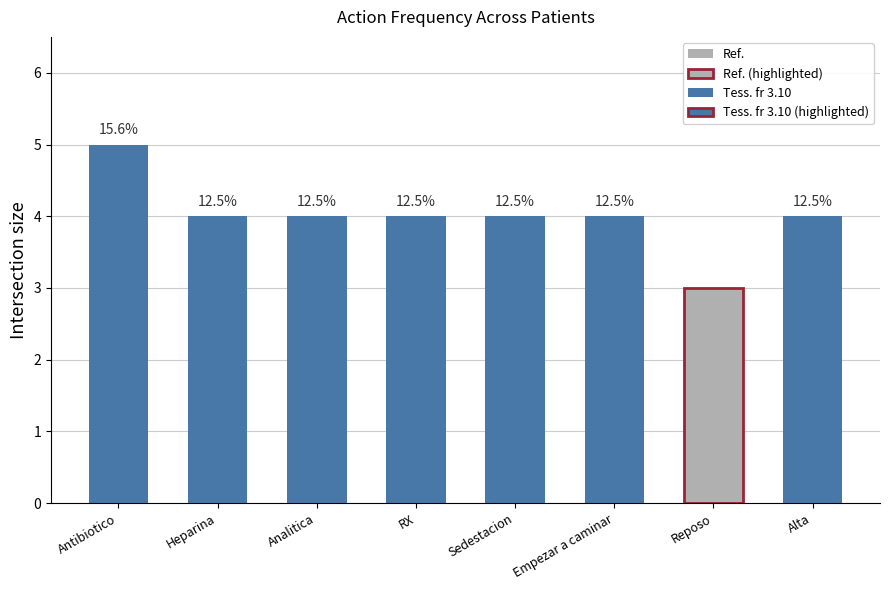

At which category does the chart reach its peak across all series?

Antibiotico